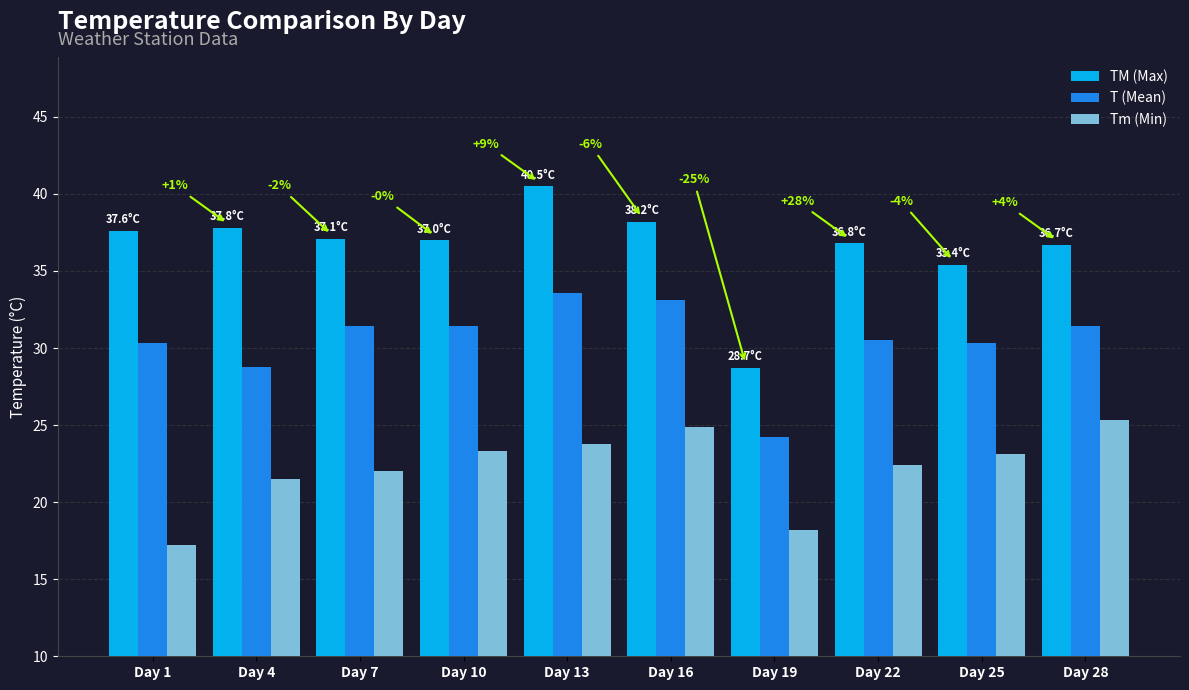

At which label does Tm (Min) reach its peak?

Day 28